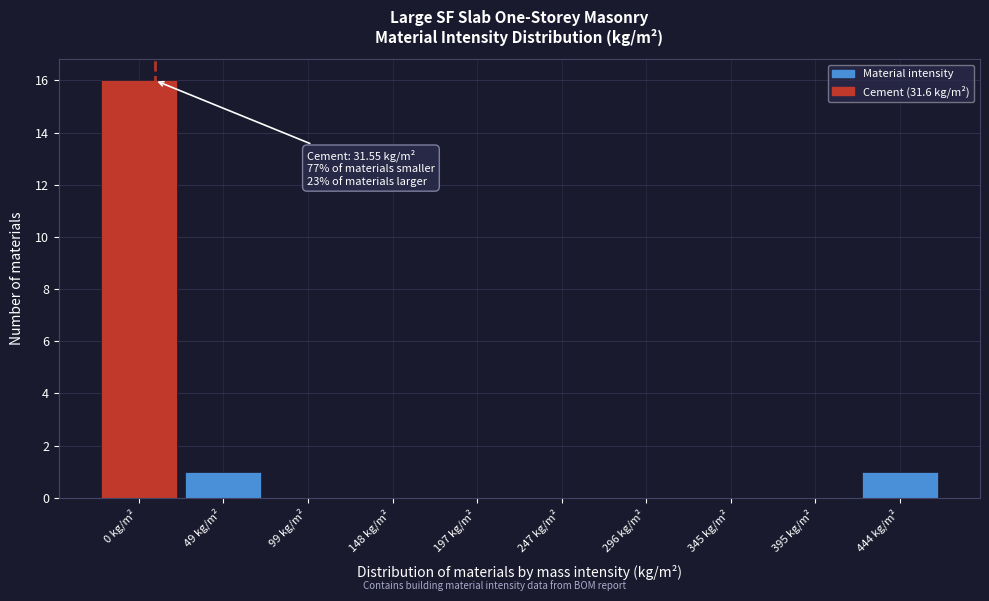

Reading left to right, extract all data points from this chart.

0 kg/m²=16	49 kg/m²=1	99 kg/m²=0	148 kg/m²=0	197 kg/m²=0	247 kg/m²=0	296 kg/m²=0	345 kg/m²=0	395 kg/m²=0	444 kg/m²=1